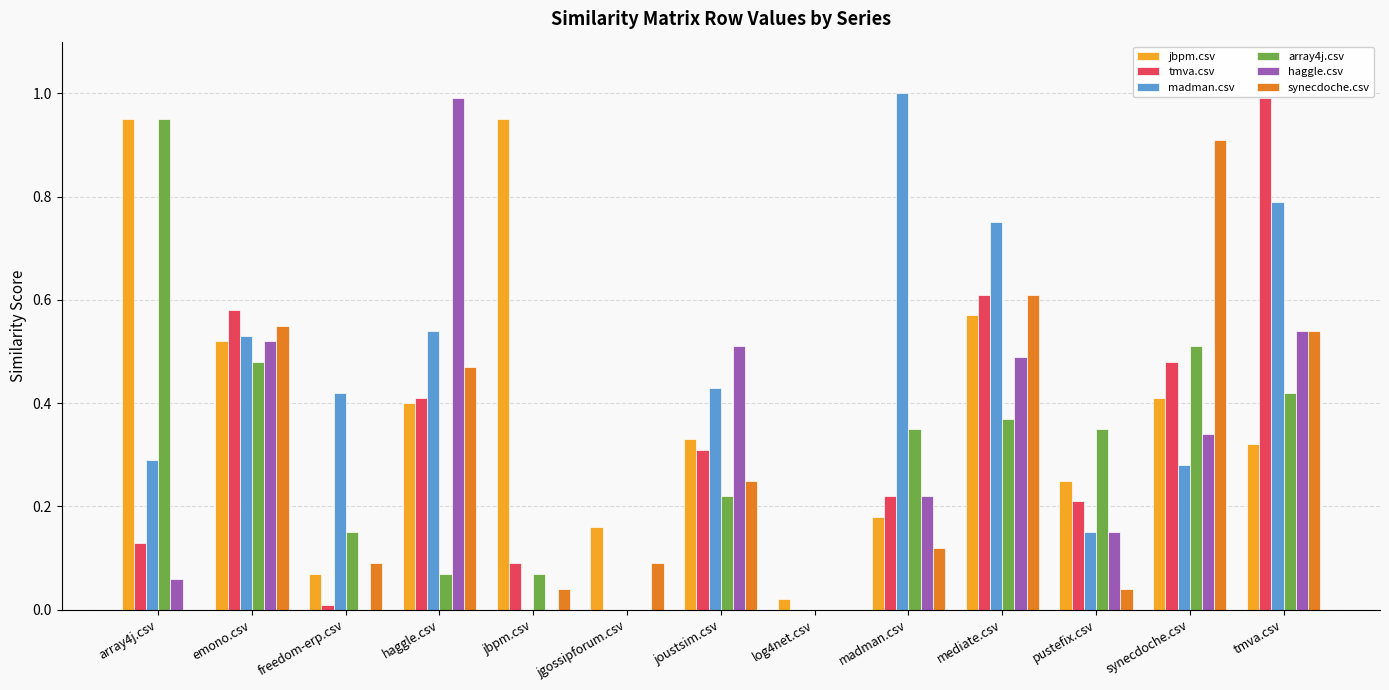

How many groups of bars are there?

13